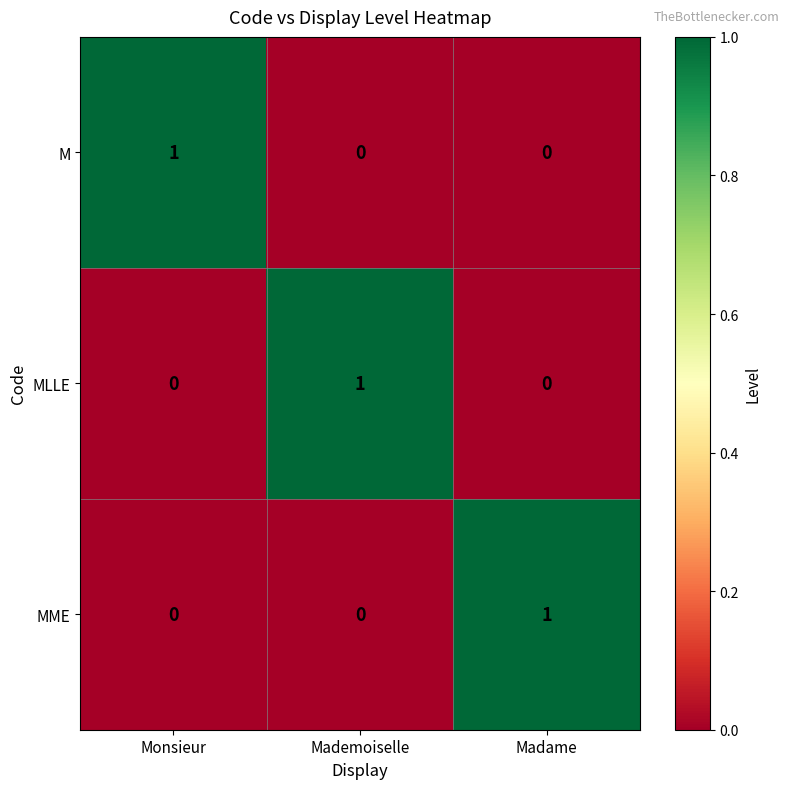

The value of MLLE at Mademoiselle is 1. True or false?

True